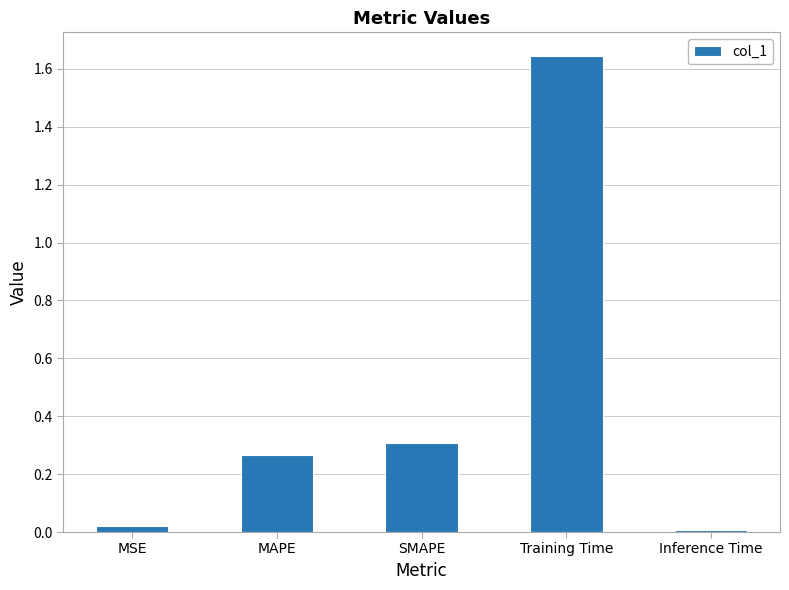

What is the label of the 4th bar from the right?

MAPE